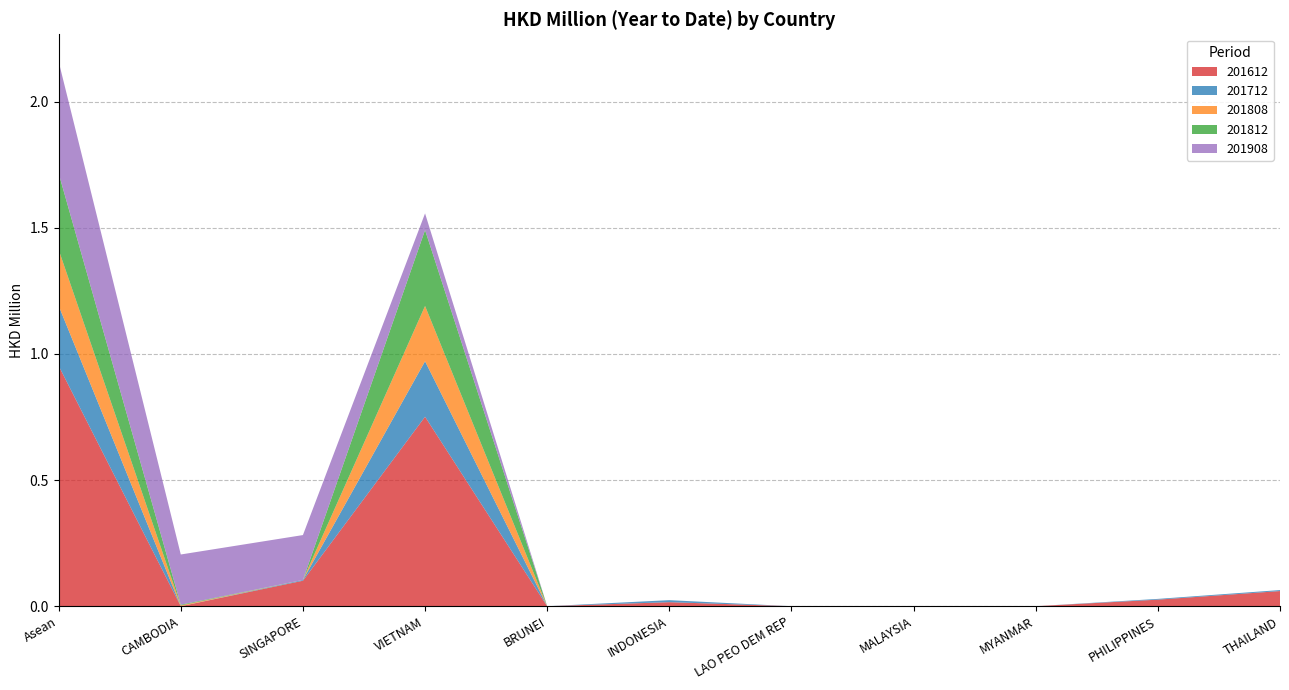

Reading left to right, transcribe all the data shown in this chart.

201612: 1.0	0.0	0.1	0.8	0.0	0.0	0.0	0.0	0.0	0.0	0.1
201712: 0.2	0.0	0.0	0.2	0.0	0.0	0.0	0.0	0.0	0.0	0.0
201808: 0.2	0.0	0.0	0.2	0.0	0.0	0.0	0.0	0.0	0.0	0.0
201812: 0.3	0.0	0.0	0.3	0.0	0.0	0.0	0.0	0.0	0.0	0.0
201908: 0.4	0.2	0.2	0.1	0.0	0.0	0.0	0.0	0.0	0.0	0.0